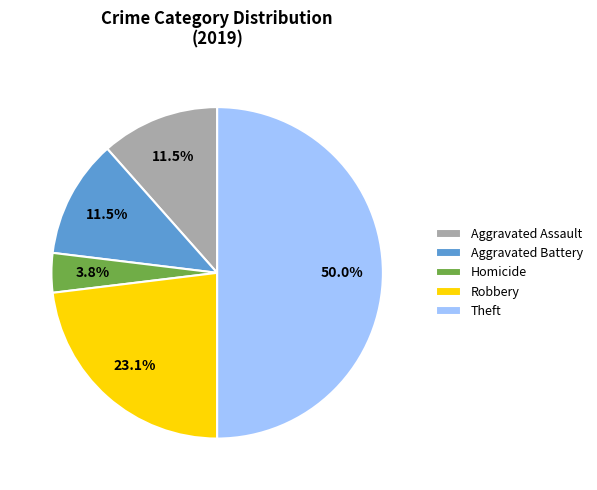

How much of the chart is everything except Aggravated Battery?

88.5%